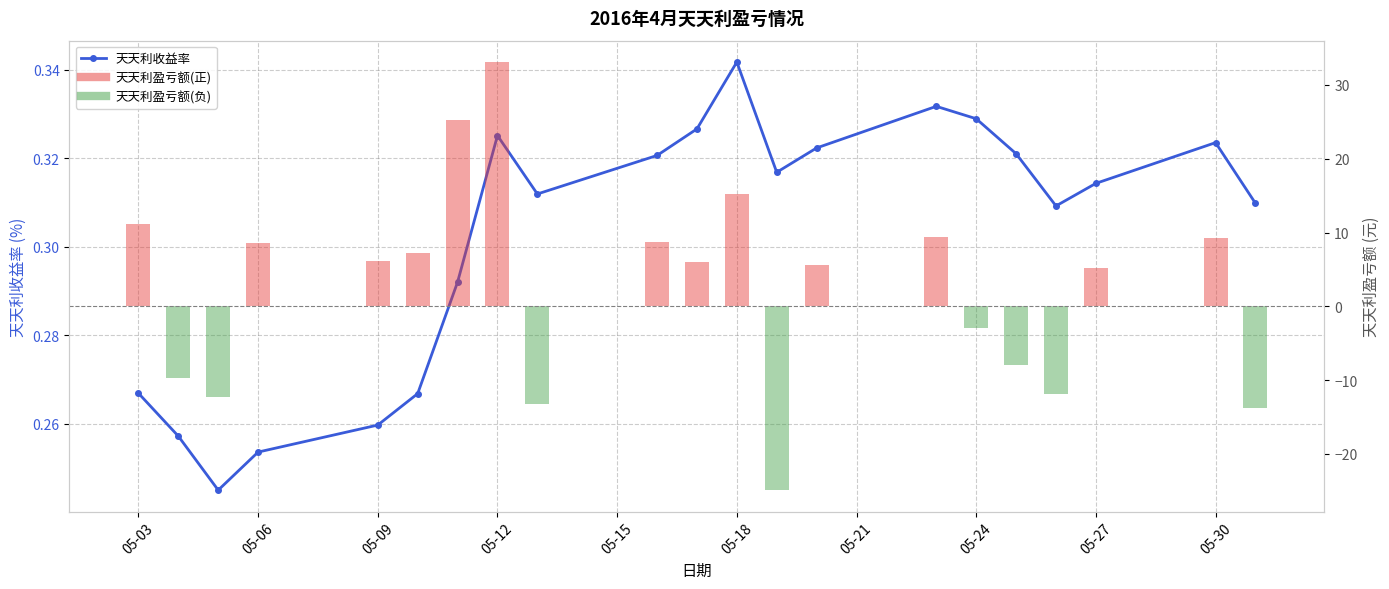

Are the bars grouped side by side (vs. stacked)?

Yes